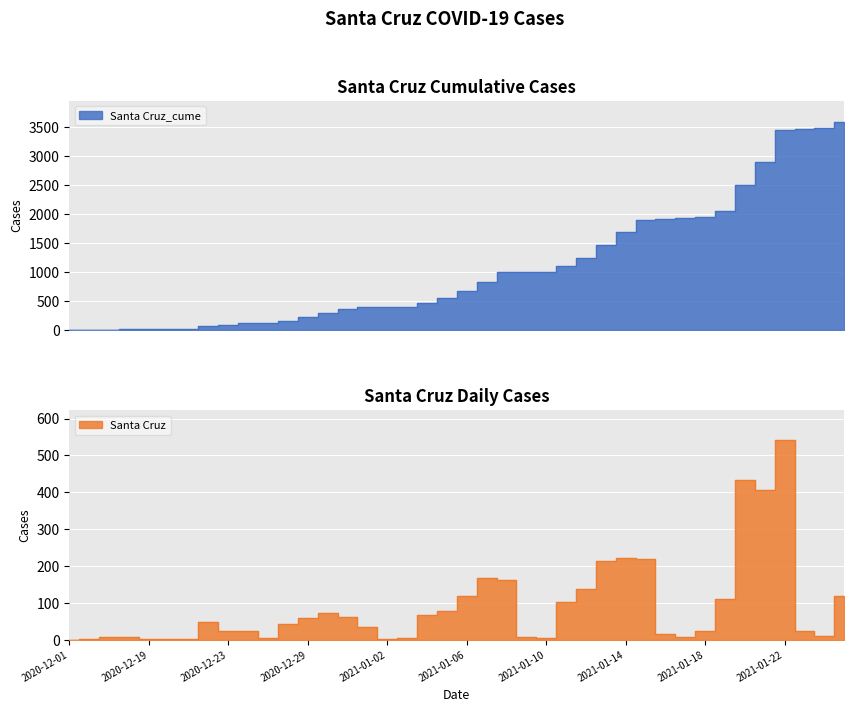

Reading right to left, transcribe all the data shown in this chart.

Santa Cruz_cume: 2021-01-25=3600	2021-01-24=3482	2021-01-23=3473	2021-01-22=3448	2021-01-21=2907	2021-01-20=2500	2021-01-19=2066	2021-01-18=1955	2021-01-17=1930	2021-01-16=1922	2021-01-15=1907	2021-01-14=1687	2021-01-13=1466	2021-01-12=1251	2021-01-11=1113	2021-01-10=1011	2021-01-09=1006	2021-01-08=998	2021-01-07=836	2021-01-06=668	2021-01-05=549	2021-01-04=472	2021-01-03=404	2021-01-02=398	2021-01-01=397	2020-12-31=362	2020-12-30=299	2020-12-29=227	2020-12-28=167	2020-12-26=124	2020-12-24=118	2020-12-23=93	2020-12-22=70	2020-12-21=23	2020-12-20=21	2020-12-19=19	2020-12-18=16	2020-12-17=9	2020-12-03=2	2020-12-01=1
Santa Cruz: 2021-01-25=118	2021-01-24=9	2021-01-23=25	2021-01-22=541	2021-01-21=407	2021-01-20=434	2021-01-19=111	2021-01-18=25	2021-01-17=8	2021-01-16=15	2021-01-15=220	2021-01-14=221	2021-01-13=215	2021-01-12=138	2021-01-11=102	2021-01-10=5	2021-01-09=8	2021-01-08=162	2021-01-07=168	2021-01-06=119	2021-01-05=77	2021-01-04=68	2021-01-03=6	2021-01-02=1	2021-01-01=35	2020-12-31=63	2020-12-30=72	2020-12-29=60	2020-12-28=43	2020-12-26=6	2020-12-24=25	2020-12-23=23	2020-12-22=47	2020-12-21=2	2020-12-20=2	2020-12-19=3	2020-12-18=7	2020-12-17=7	2020-12-03=1	2020-12-01=0